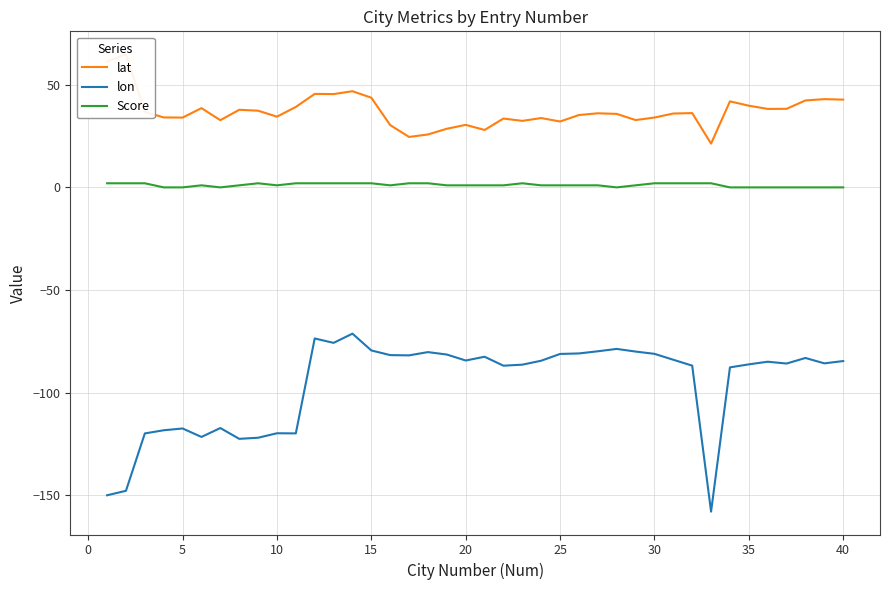

True or false: Score and lon intersect in this chart.

False